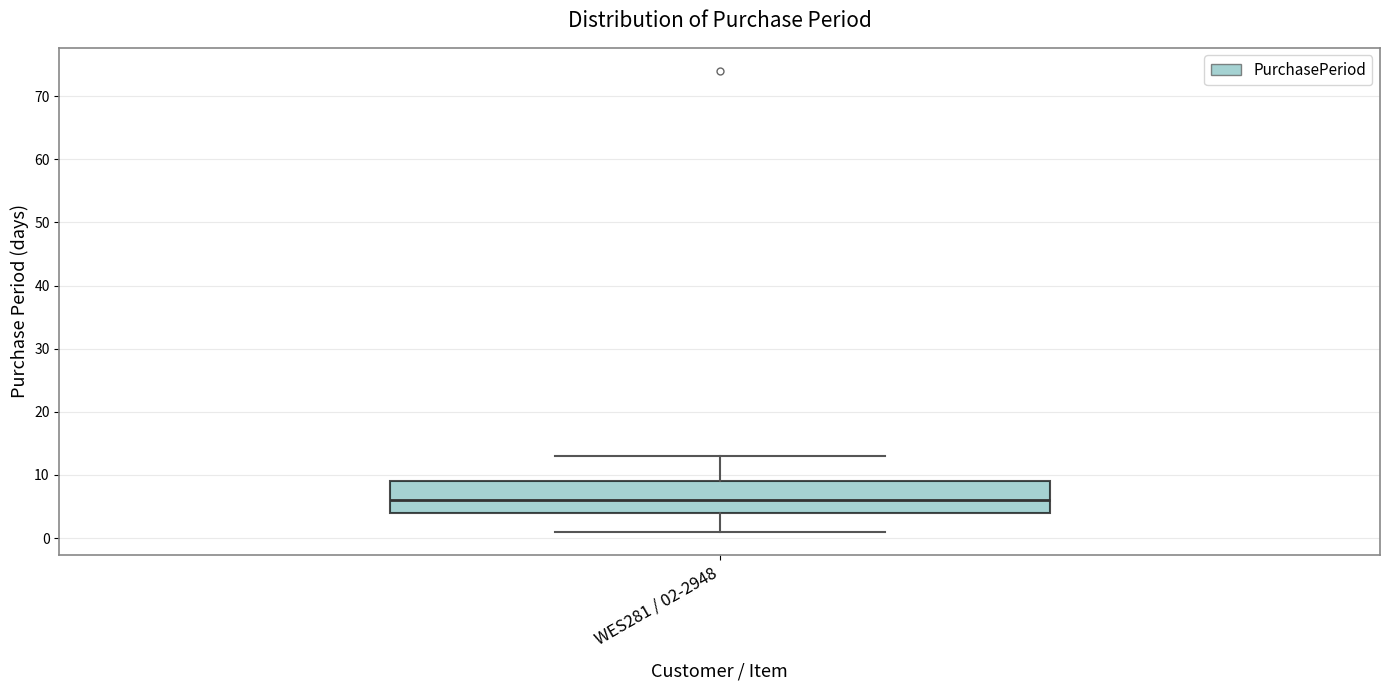

Where does the lower whisker of the box for WES281 / 02-2948 end on the y-axis? The values are not printed on the chart, so give them approximately, as read against the axis.

1